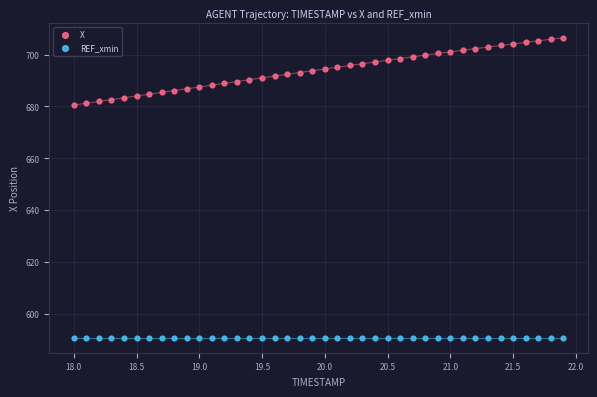

Which series contains the highest Y value?

X